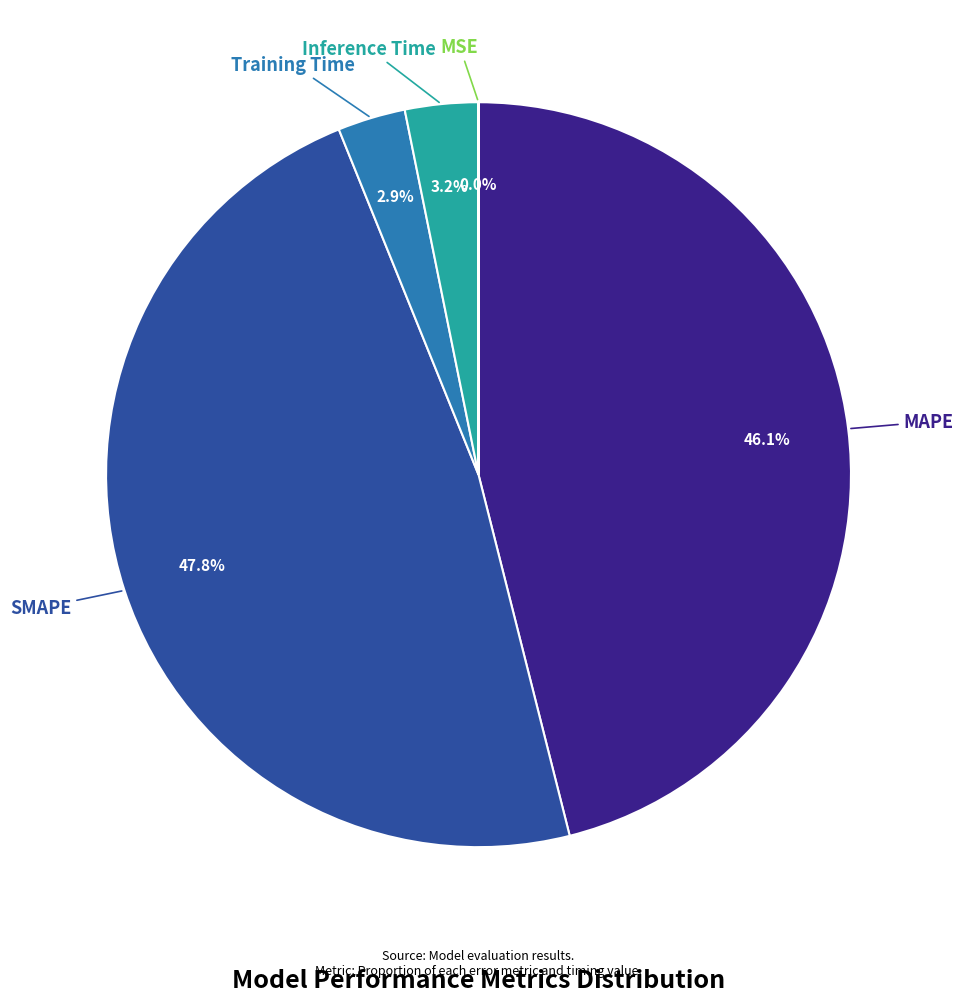

Is there a majority slice in this chart?

No